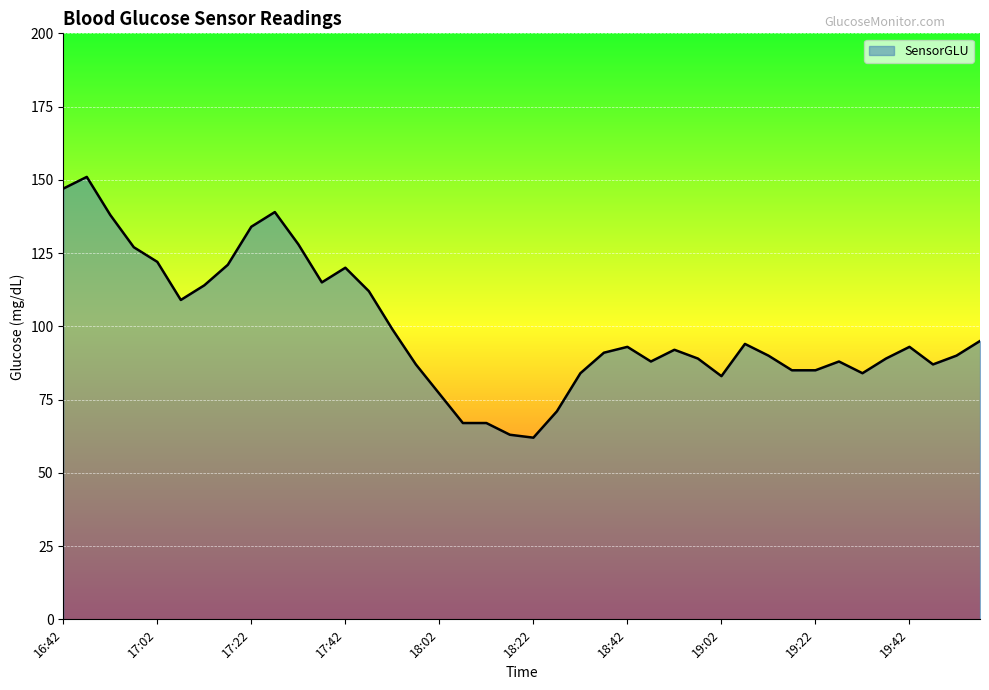

What is the greatest value displayed?

151